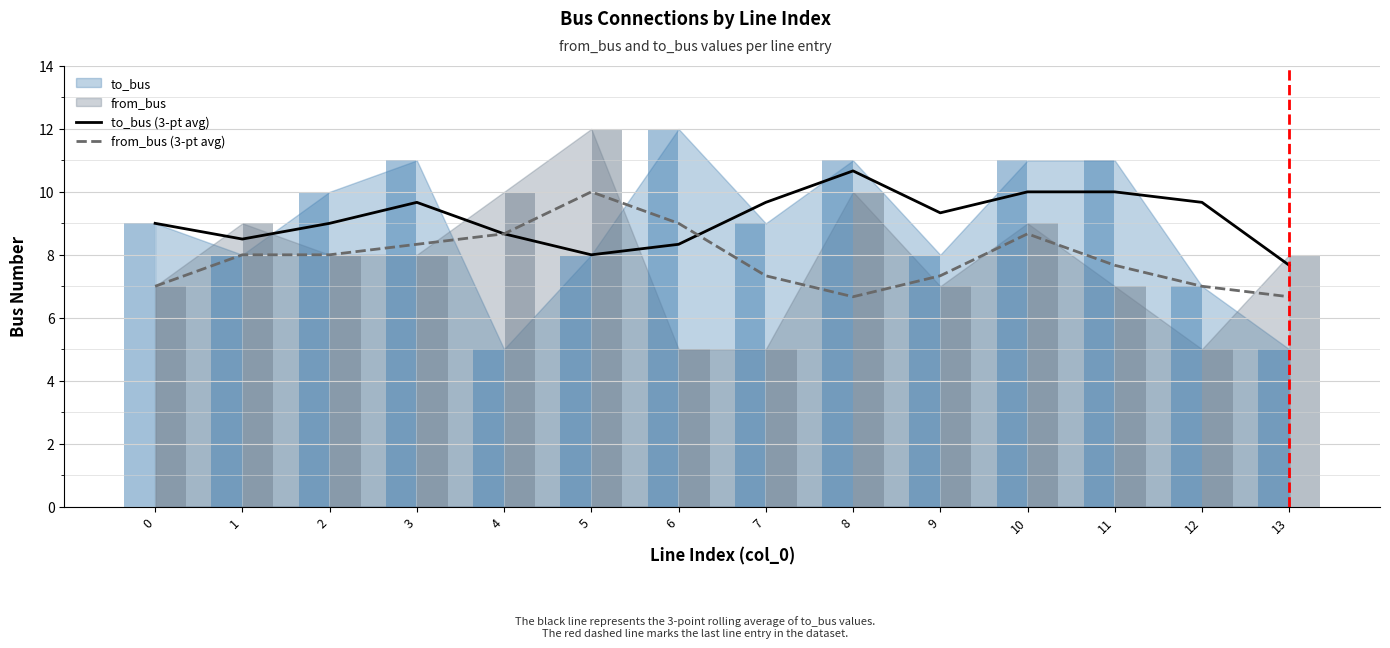

Is the value of from_bus (3-pt avg) at 10 greater than the value of to_bus (3-pt avg) at 8?

No